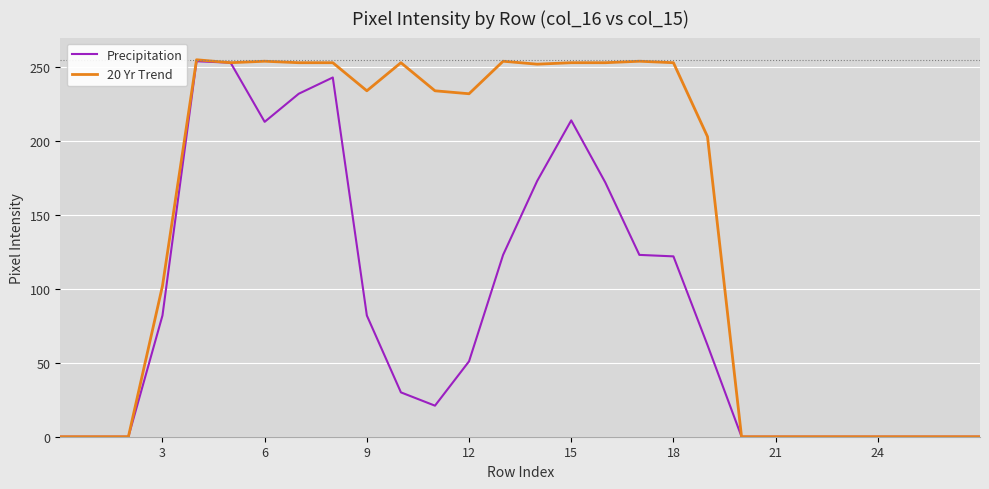

Which series has the widest spread of values?

20 Yr Trend